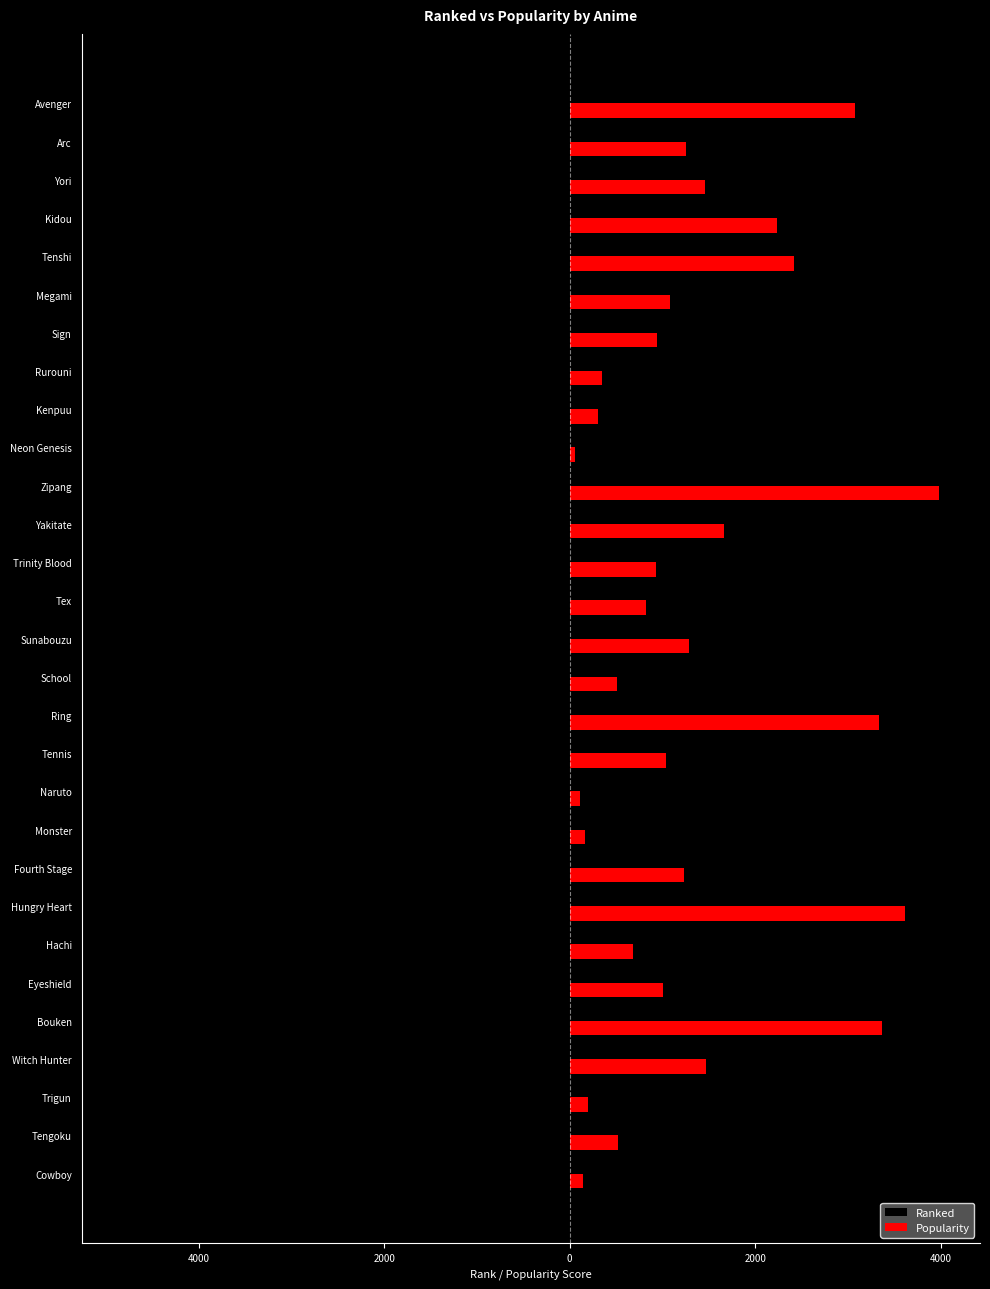

What are all the series names shown in the legend?

Ranked, Popularity